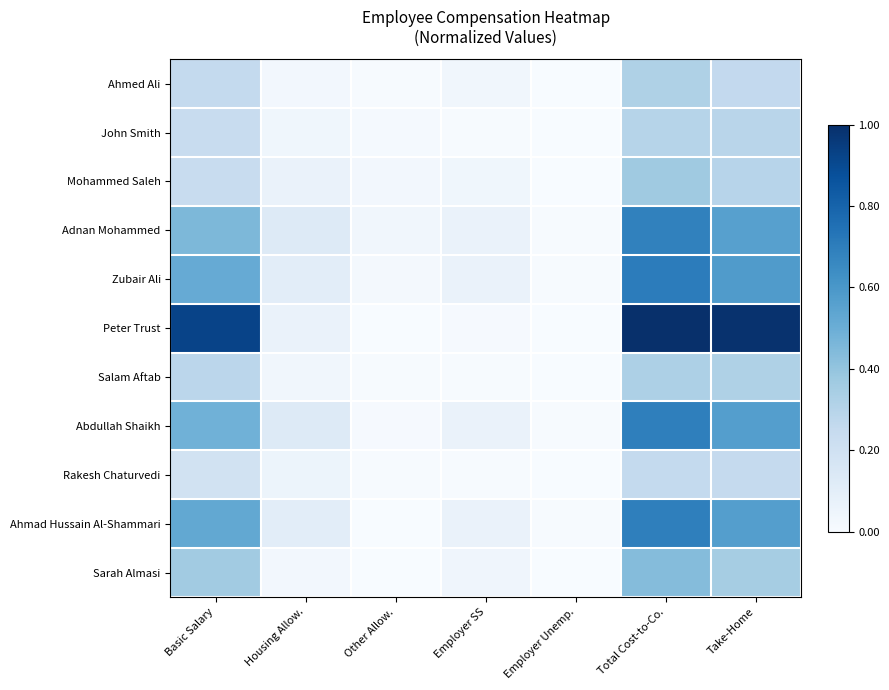

Reading left to right, extract all data points from this chart.

Ahmed Ali: Basic Salary=0.3	Housing Allow.=0.0	Other Allow.=0.0	Employer SS=0.0	Employer Unemp.=0.0	Total Cost-to-Co.=0.3	Take-Home=0.3
John Smith: Basic Salary=0.2	Housing Allow.=0.0	Other Allow.=0.0	Employer SS=0.0	Employer Unemp.=0.0	Total Cost-to-Co.=0.3	Take-Home=0.3
Mohammed Saleh: Basic Salary=0.2	Housing Allow.=0.1	Other Allow.=0.0	Employer SS=0.0	Employer Unemp.=0.0	Total Cost-to-Co.=0.4	Take-Home=0.3
Adnan Mohammed: Basic Salary=0.5	Housing Allow.=0.1	Other Allow.=0.0	Employer SS=0.1	Employer Unemp.=0.0	Total Cost-to-Co.=0.7	Take-Home=0.6
Zubair Ali: Basic Salary=0.5	Housing Allow.=0.1	Other Allow.=0.0	Employer SS=0.1	Employer Unemp.=0.0	Total Cost-to-Co.=0.7	Take-Home=0.6
Peter Trust: Basic Salary=0.9	Housing Allow.=0.1	Other Allow.=0.0	Employer SS=0.0	Employer Unemp.=0.0	Total Cost-to-Co.=1.0	Take-Home=1.0
Salam Aftab: Basic Salary=0.3	Housing Allow.=0.0	Other Allow.=0.0	Employer SS=0.0	Employer Unemp.=0.0	Total Cost-to-Co.=0.3	Take-Home=0.3
Abdullah Shaikh: Basic Salary=0.5	Housing Allow.=0.1	Other Allow.=0.0	Employer SS=0.1	Employer Unemp.=0.0	Total Cost-to-Co.=0.7	Take-Home=0.6
Rakesh Chaturvedi: Basic Salary=0.2	Housing Allow.=0.1	Other Allow.=0.0	Employer SS=0.0	Employer Unemp.=0.0	Total Cost-to-Co.=0.3	Take-Home=0.3
Ahmad Hussain Al-Shammari: Basic Salary=0.5	Housing Allow.=0.1	Other Allow.=0.0	Employer SS=0.1	Employer Unemp.=0.0	Total Cost-to-Co.=0.7	Take-Home=0.6
Sarah Almasi: Basic Salary=0.4	Housing Allow.=0.0	Other Allow.=0.0	Employer SS=0.0	Employer Unemp.=0.0	Total Cost-to-Co.=0.4	Take-Home=0.4